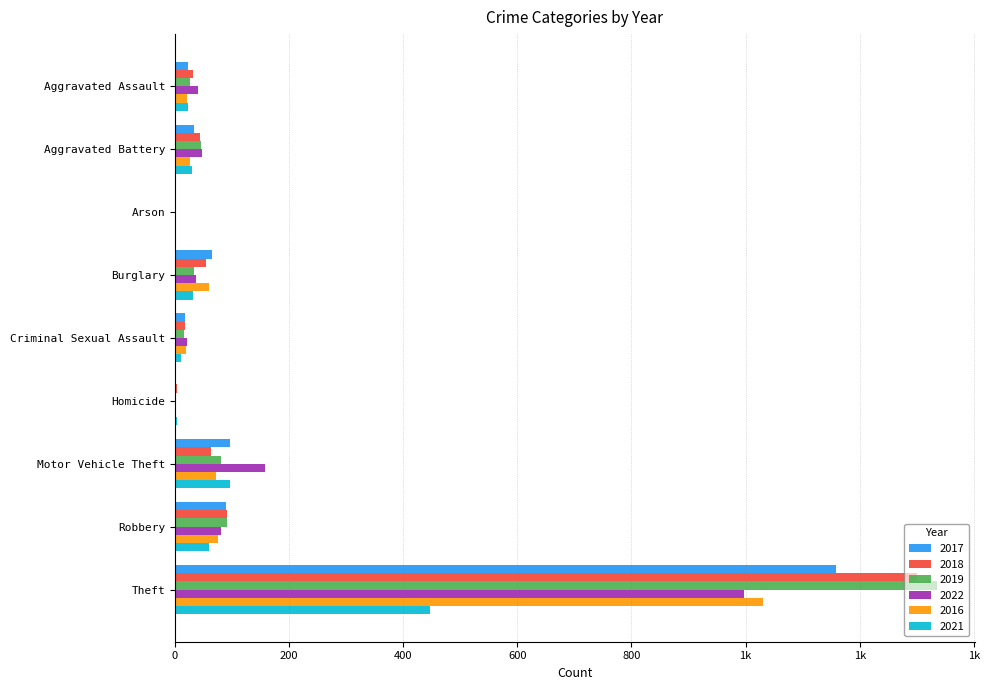

List the series in order of their peak value, lowest first.

2021, 2022, 2016, 2017, 2018, 2019